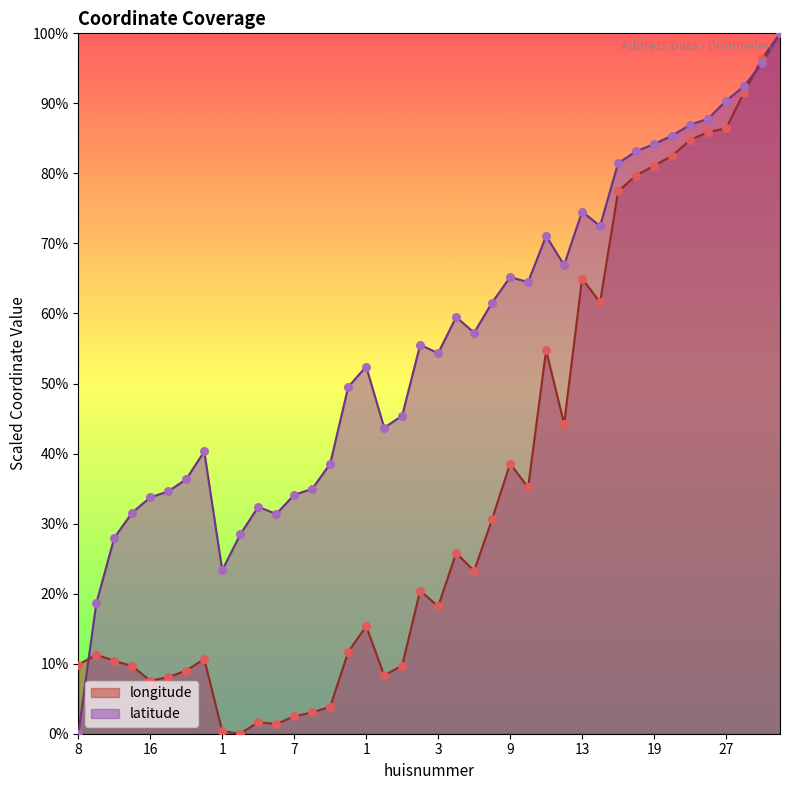

What is the total value across all series at 1?

23.7